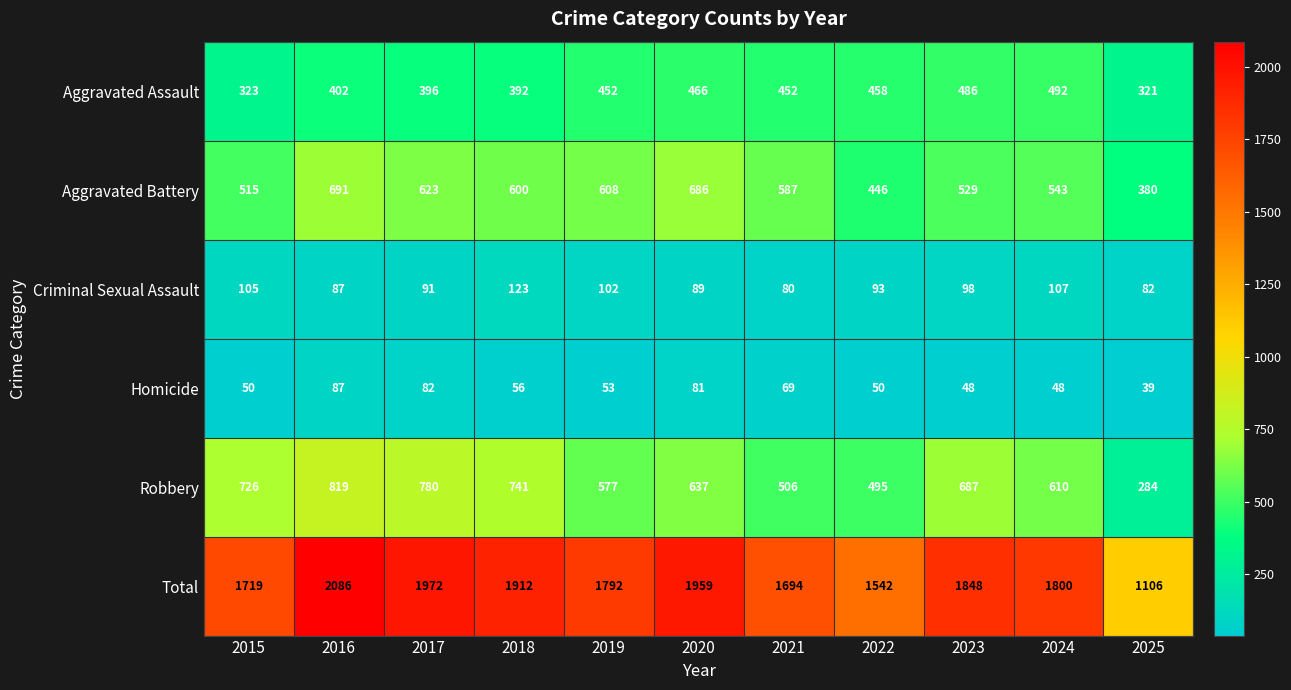

What is the total value across all series at 2022?

3084